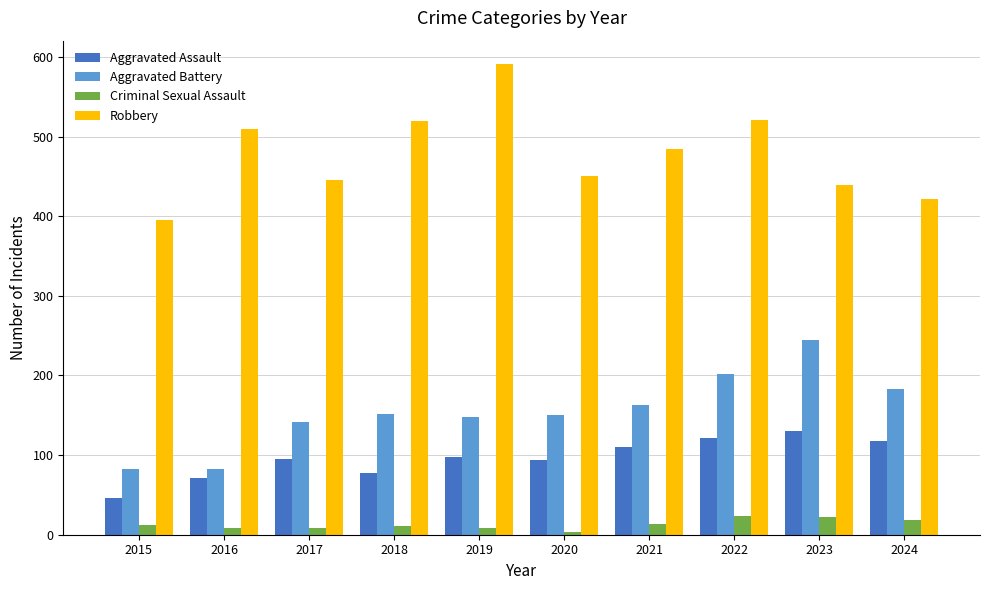

What is the sum of all Aggravated Assault values?

960